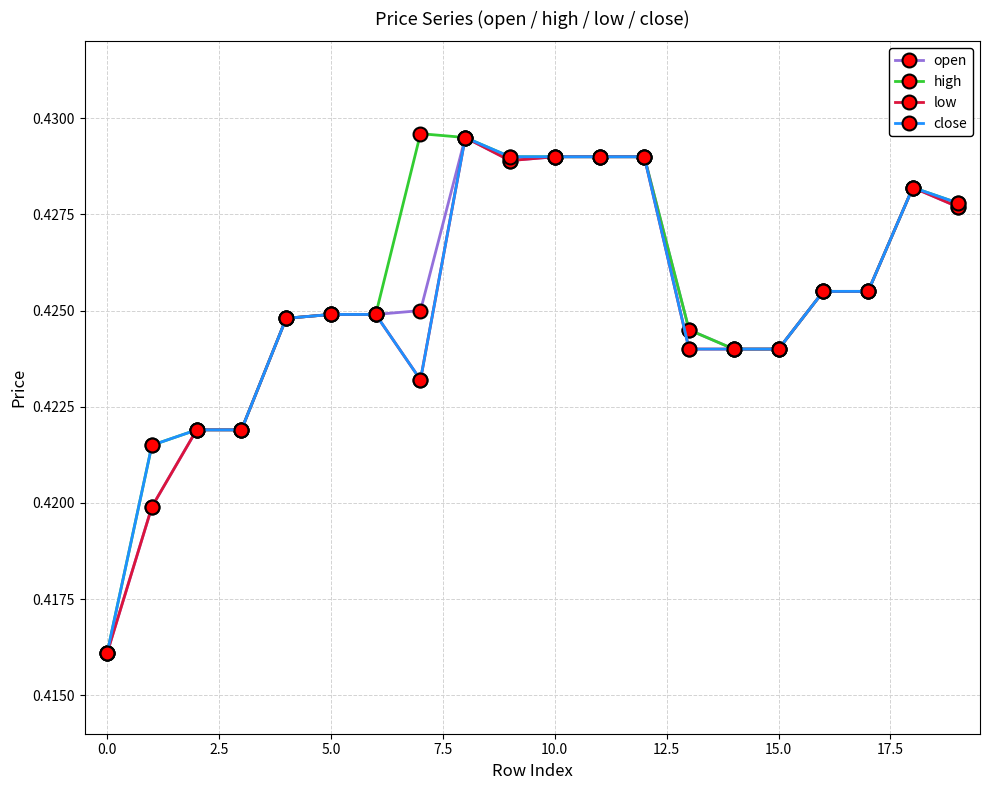

How many categories are shown in the chart?

20